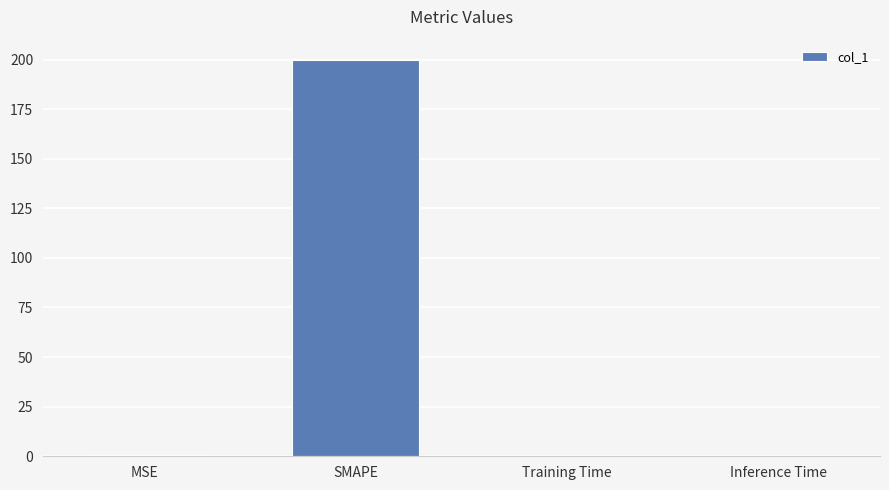

The chart shows a value of 48.8 at SMAPE. True or false?

False